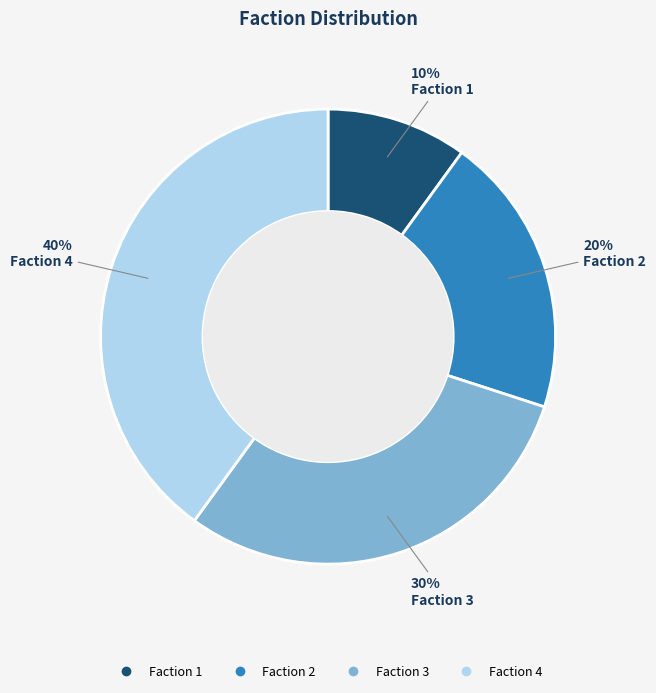

To the nearest percent, what is the average slice percentage?

25%